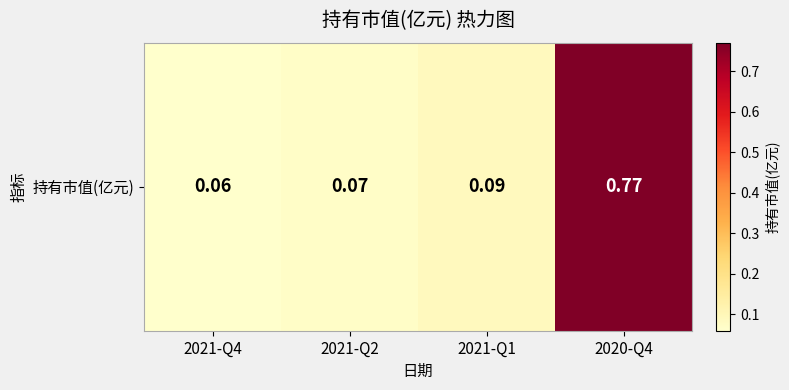

True or false: the data shows 0.1 at 2021-Q2.

False